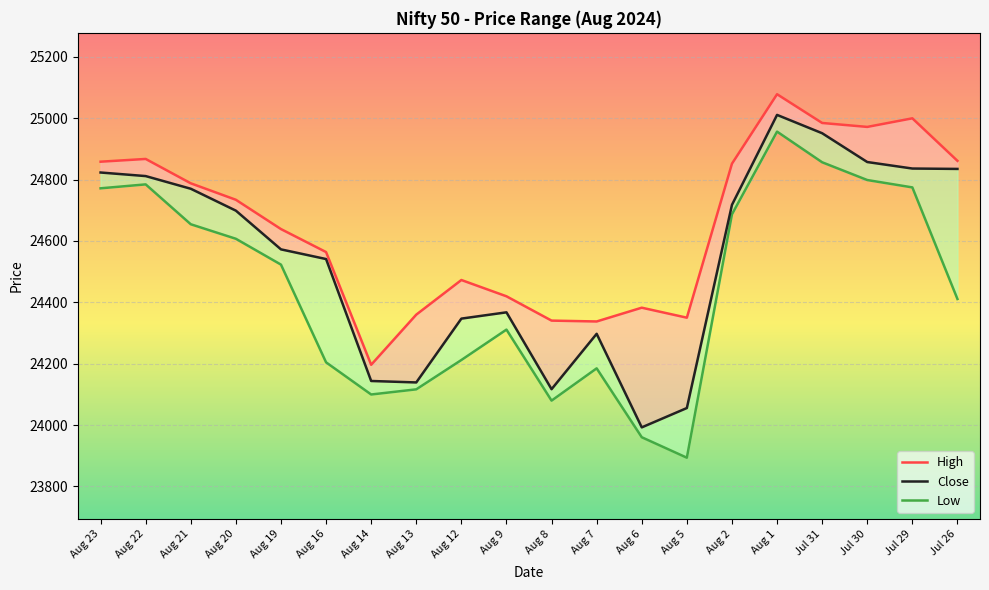

What is the label of the 17th point from the left?

Jul 31